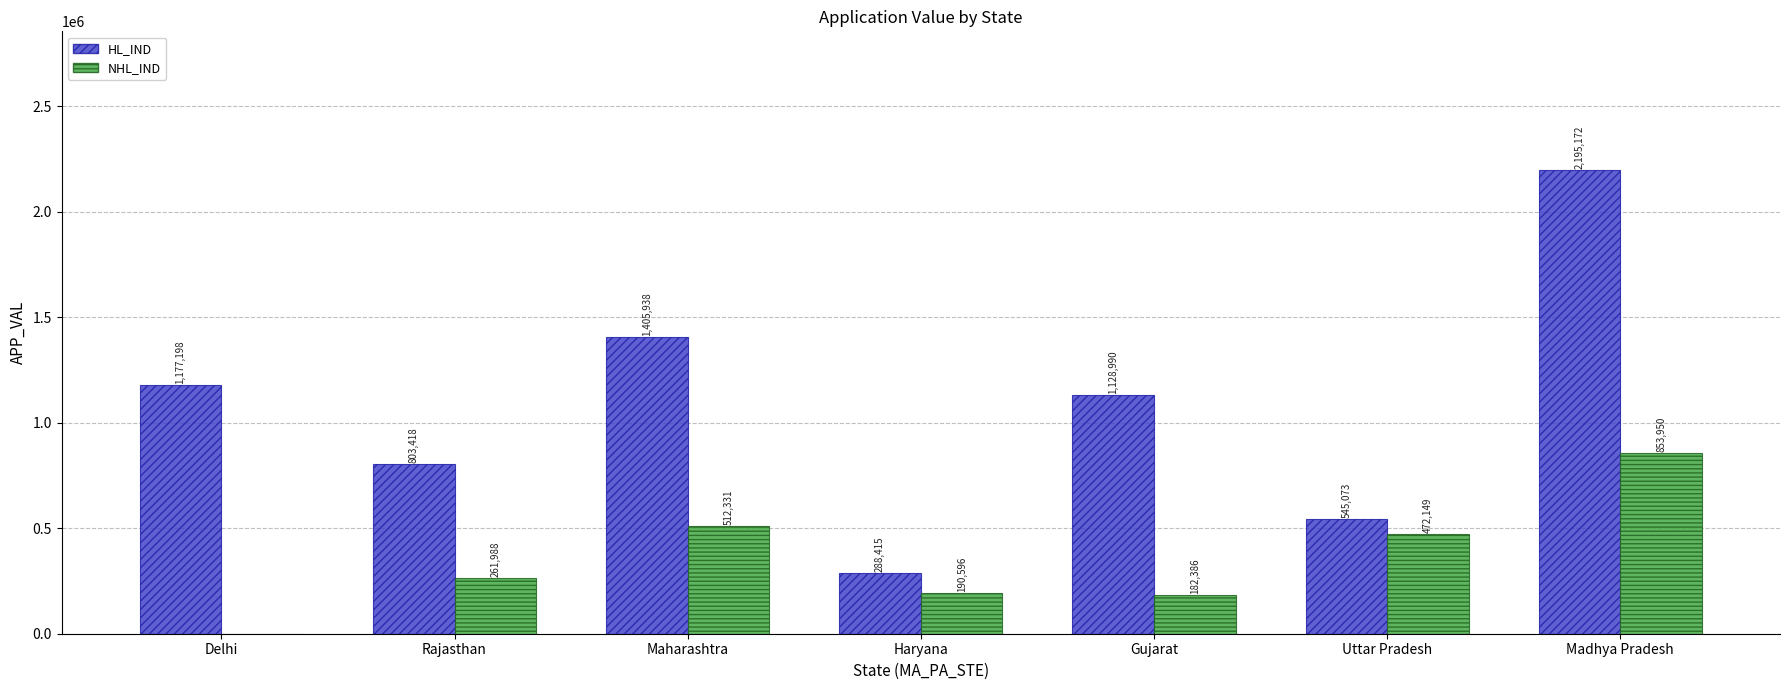

Which series has the largest total across all categories?

HL_IND